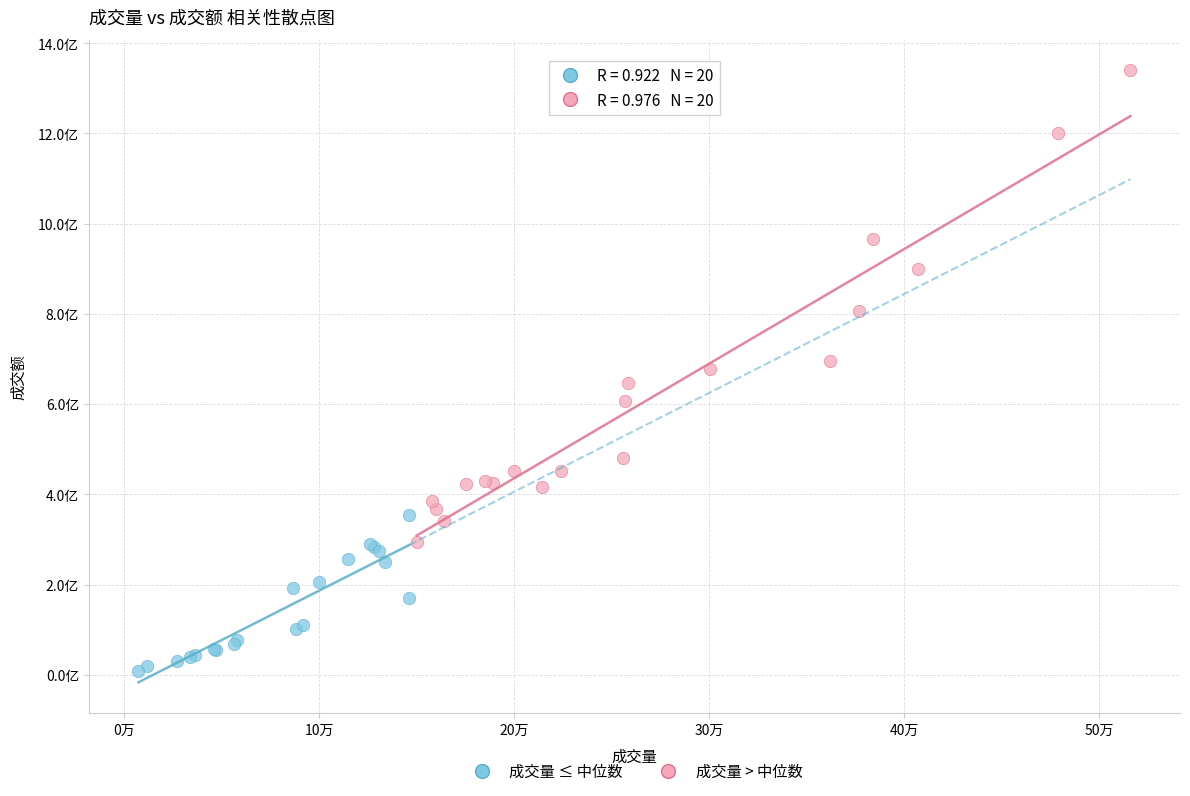

Which series contains the lowest Y value?

成交量 ≤ 中位数